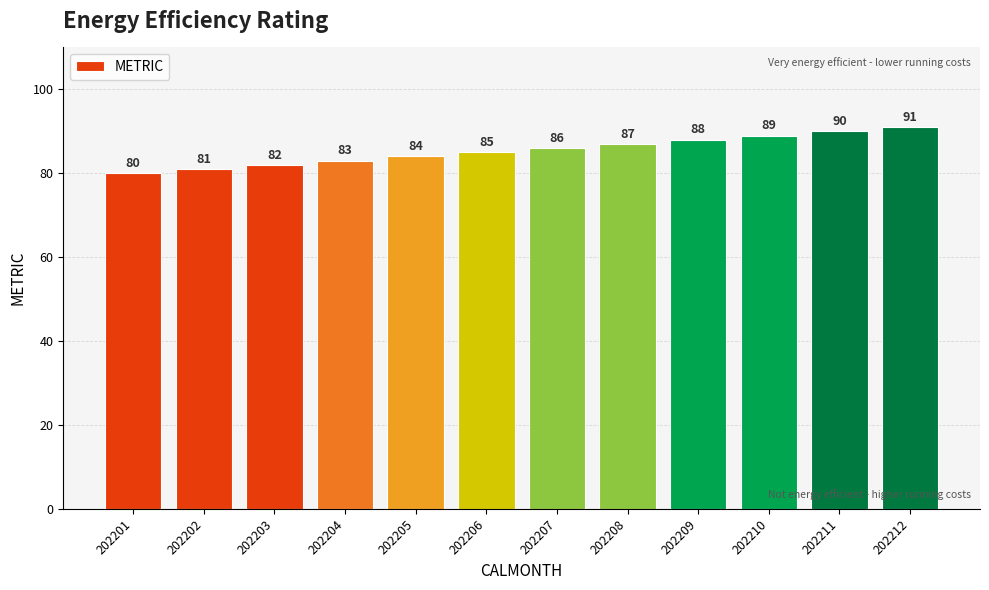

What is the smallest value displayed?

80